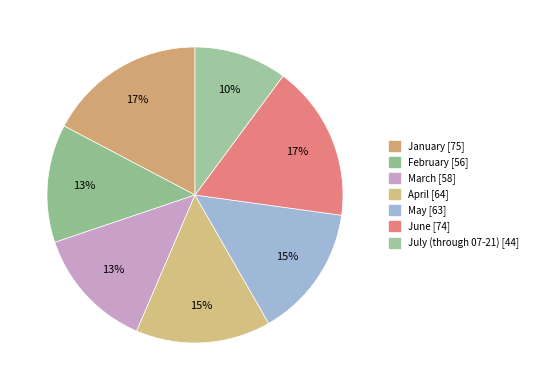

What percentage is NOT represented by May?

85.5%